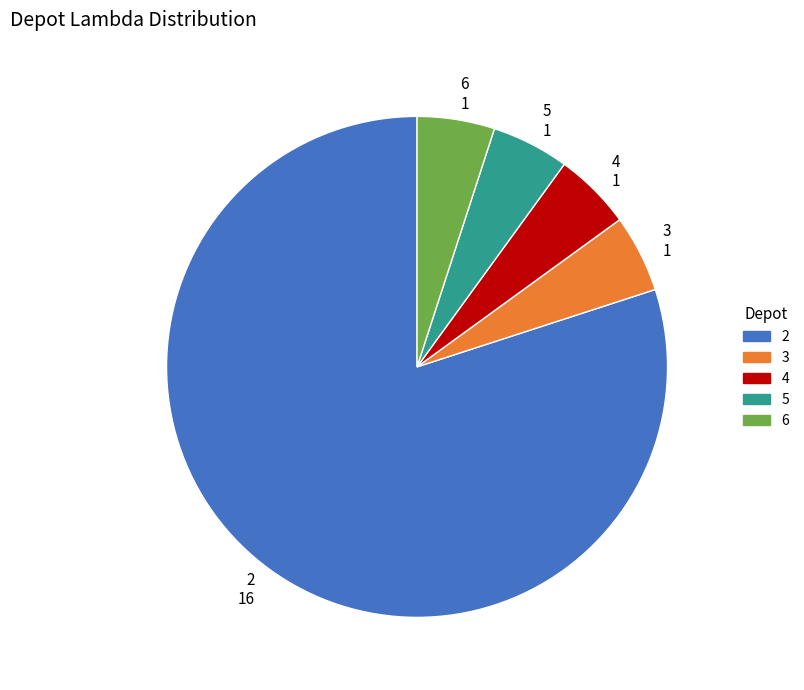

Which slice is the largest?

2